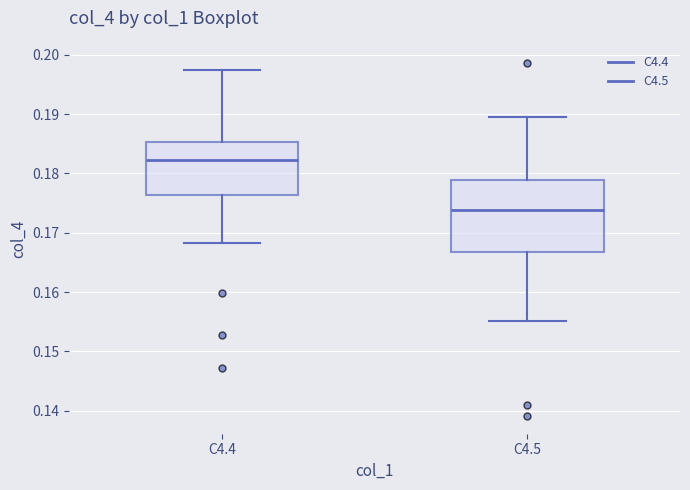

Which box has the highest median line?

C4.4